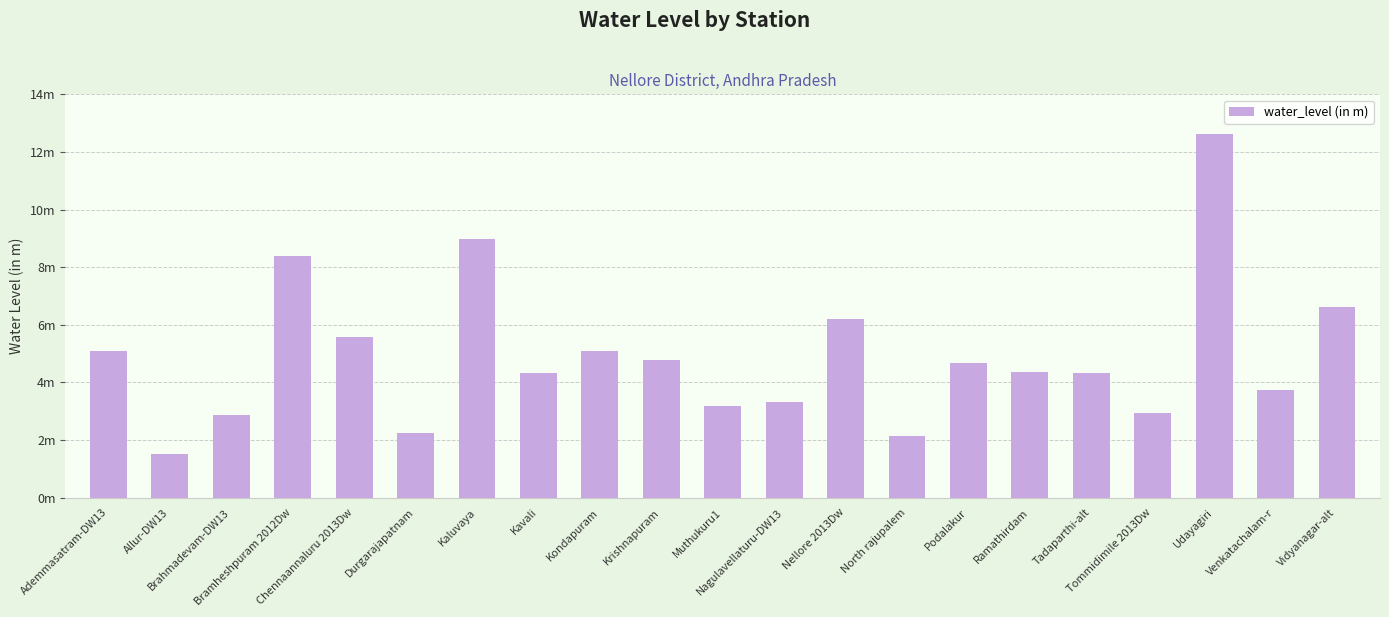

Reading left to right, transcribe all the data shown in this chart.

5.1	1.5	2.9	8.4	5.6	2.2	9.0	4.3	5.1	4.8	3.2	3.3	6.2	2.1	4.7	4.4	4.3	3.0	12.6	3.7	6.6